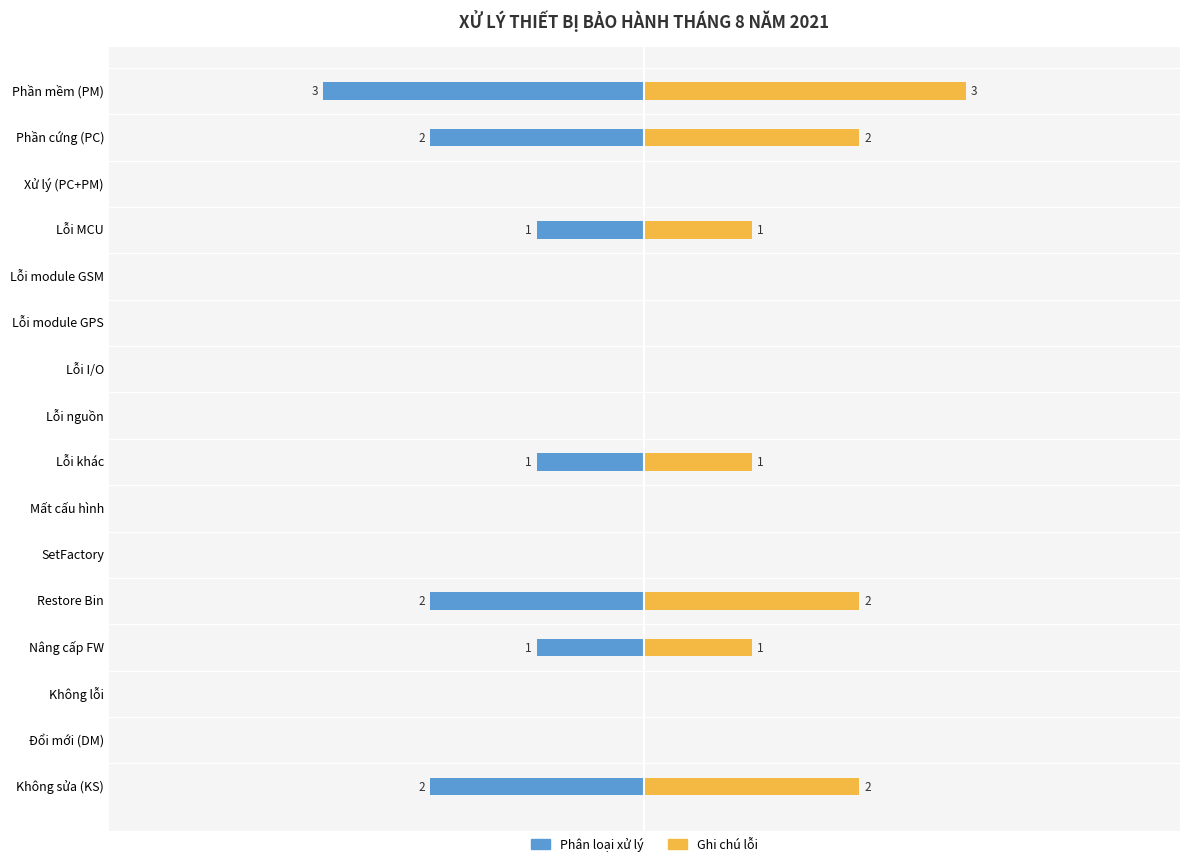

What position from the left is Lỗi nguồn?

8